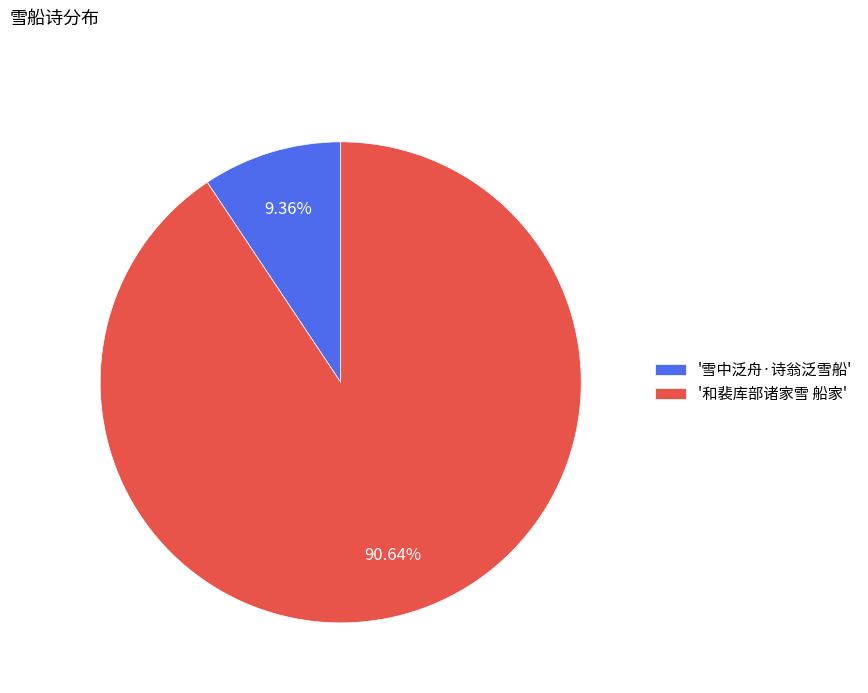

Is '和裴库部诸家雪 船家' the majority of the pie?

Yes